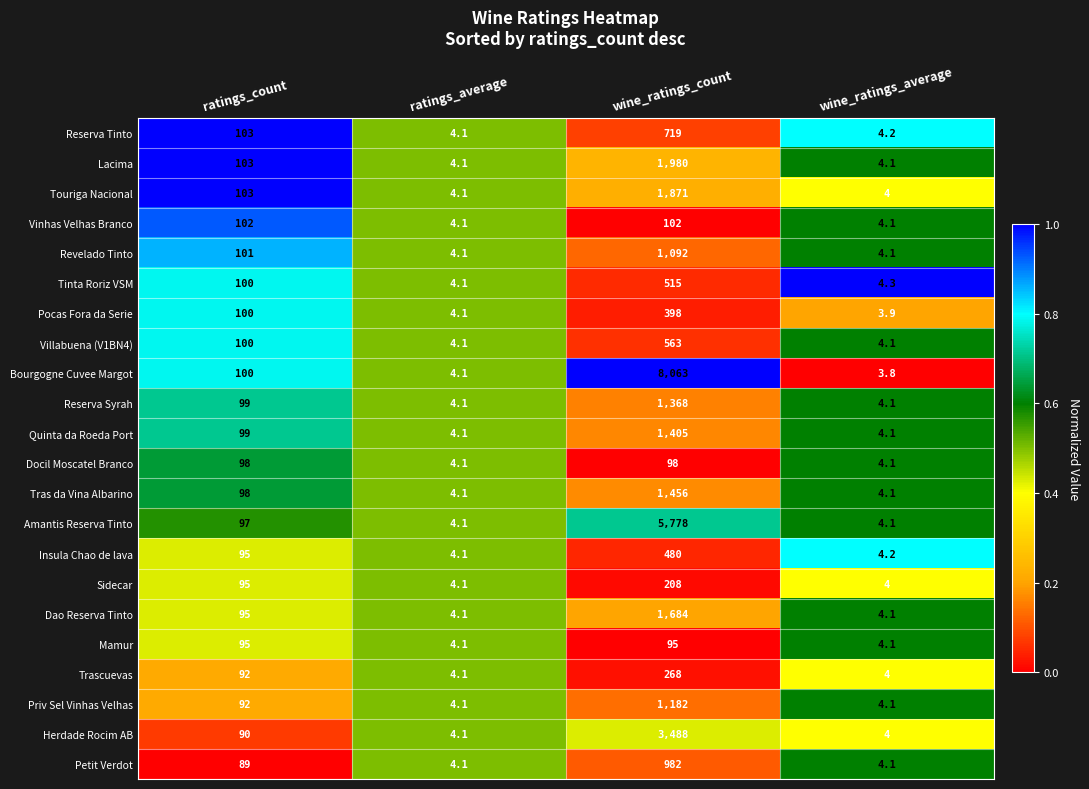

Count the number of categories in the chart.

4